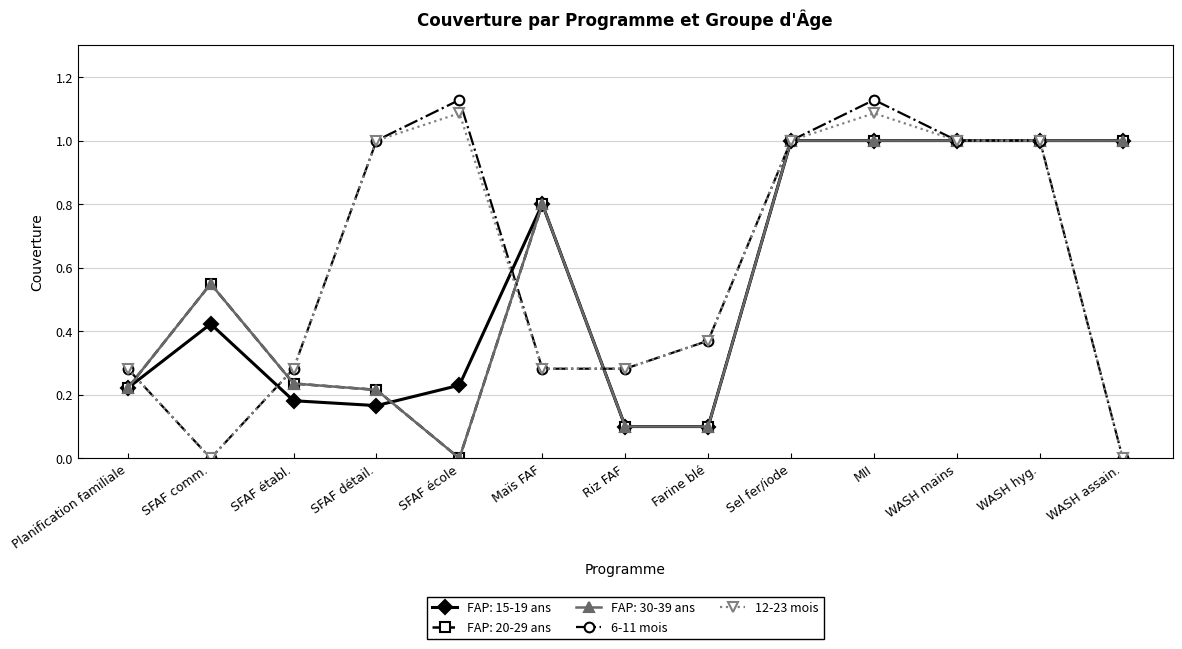

True or false: 12-23 mois has more than 2 points higher than both neighbors.

False